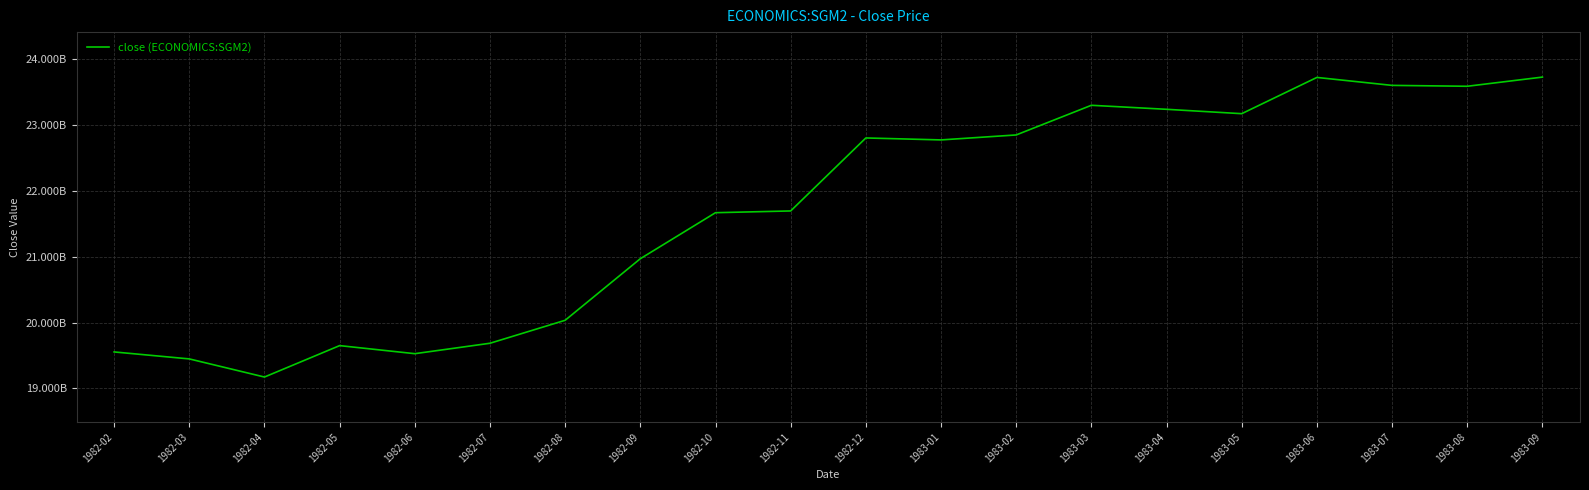

The chart shows a value of 13016922763 at 1982-03. True or false?

False